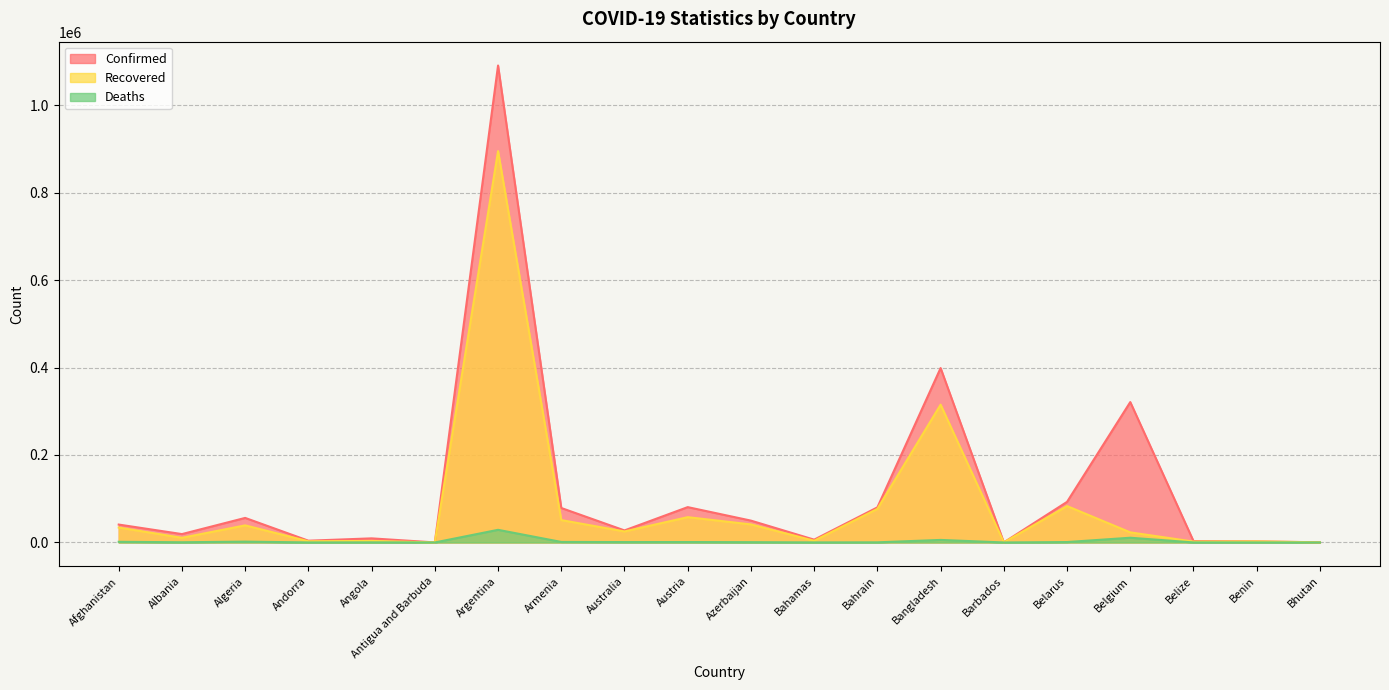

True or false: Confirmed has more than 1 points higher than both neighbors.

True